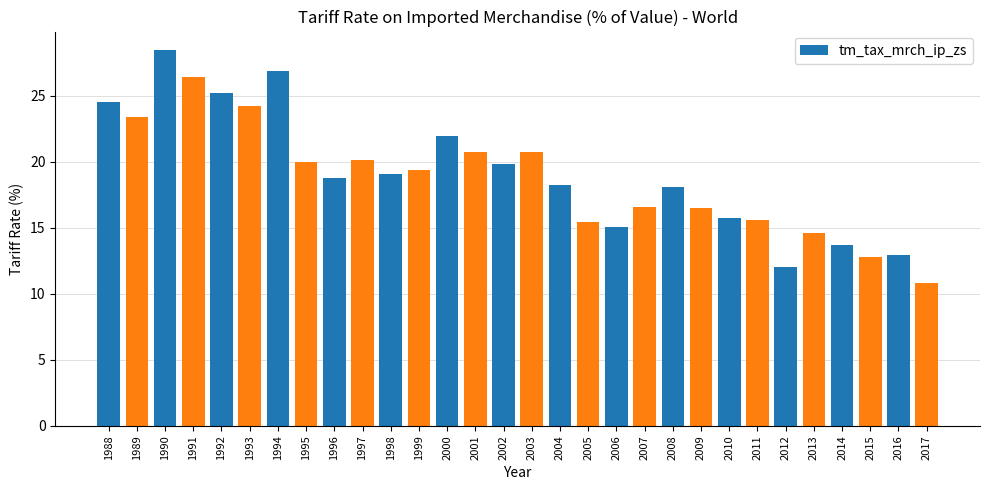

Where does the data first go above 19?

1988